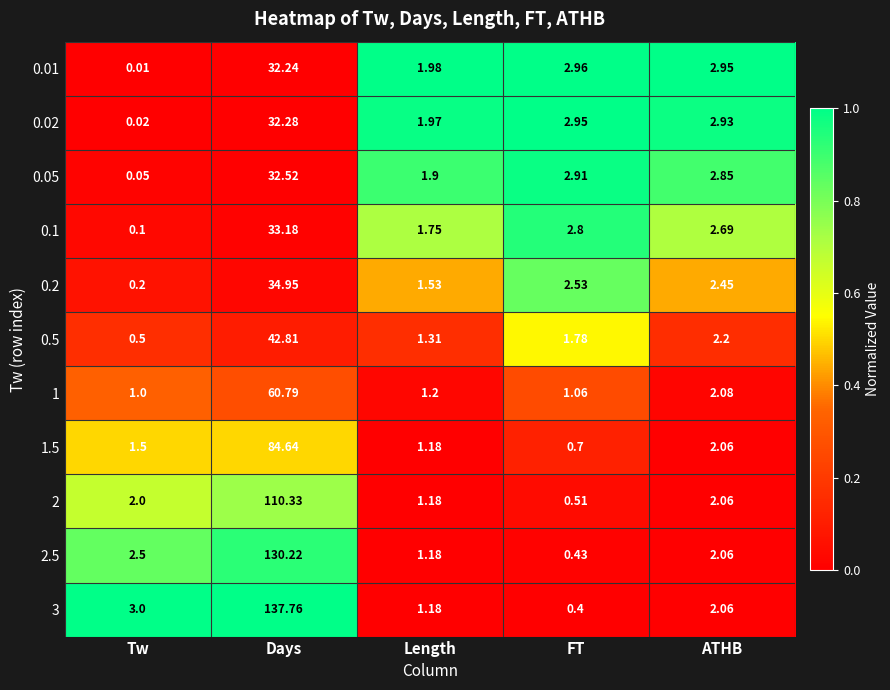

Rank the categories by 1.5 value from highest to lowest.

Days, ATHB, Tw, Length, FT